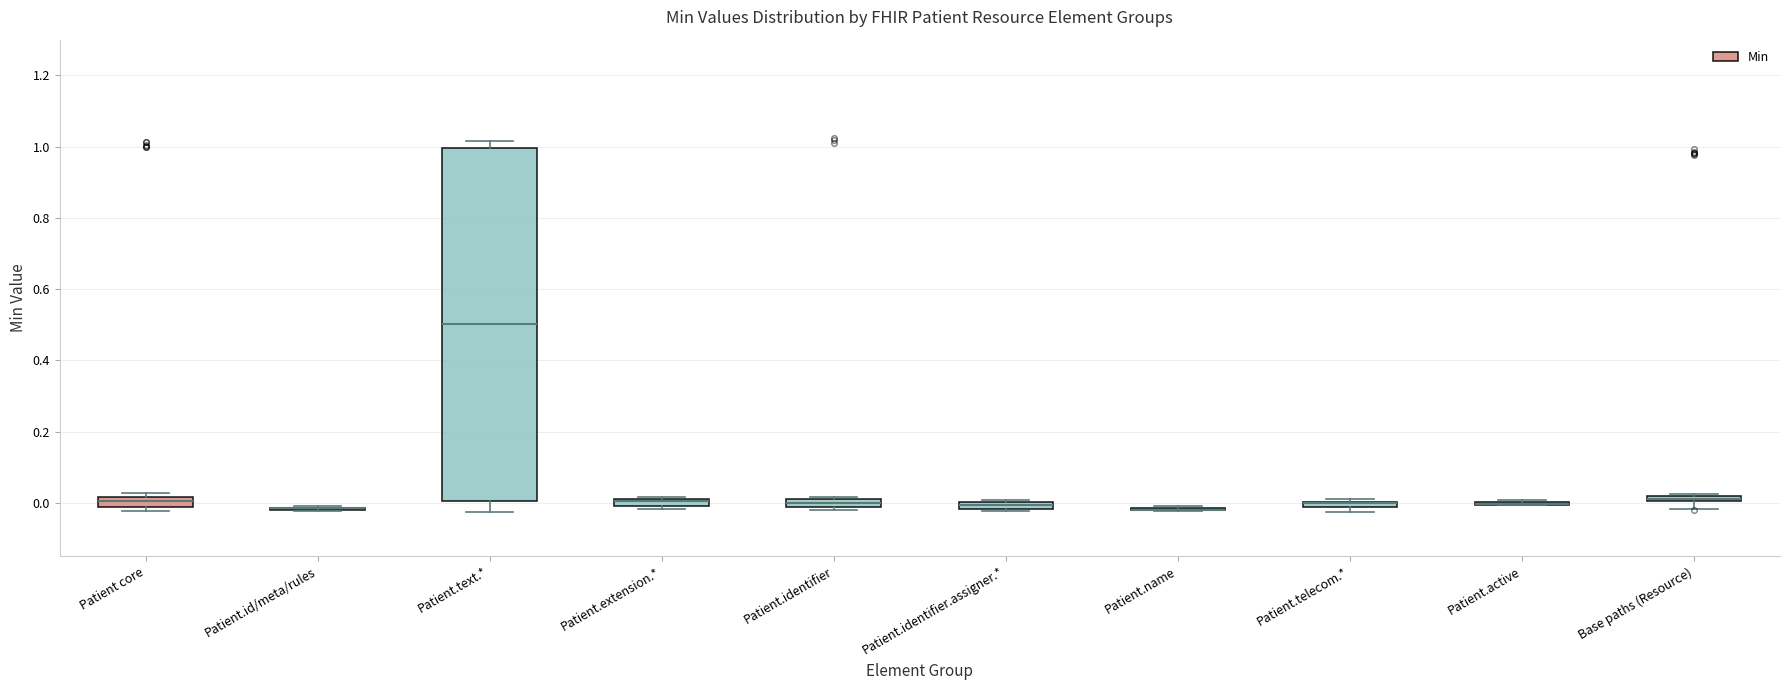

Comparing the boxes themselves (not the whiskers), which one is the tallest?

Patient.text.*